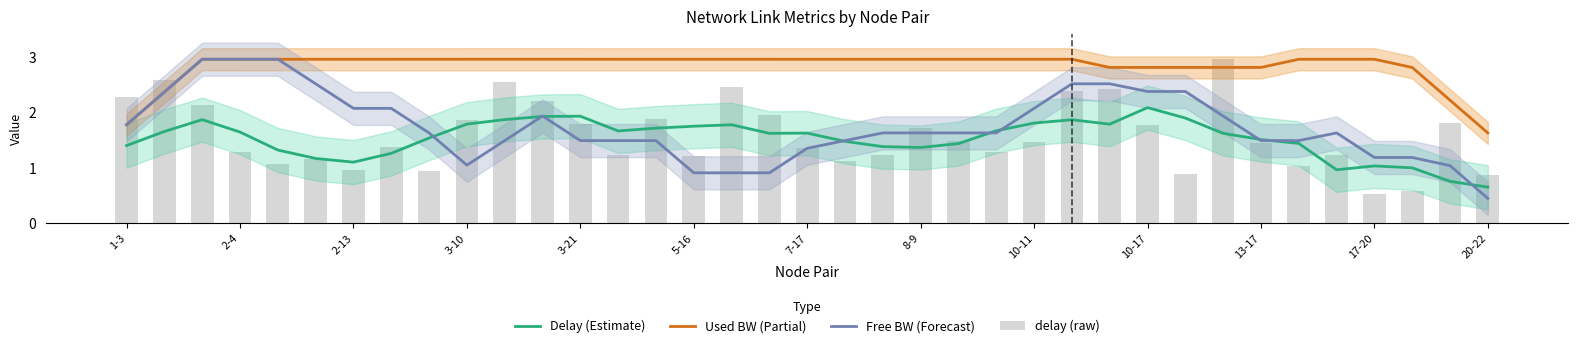

Rank the series by their maximum value, from lowest to highest.

Delay (Estimate), Used BW (Partial), Free BW (Forecast), delay (raw)